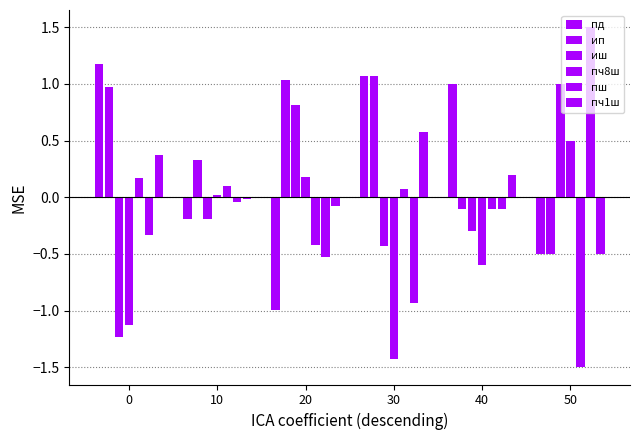

True or false: иш has a value of 0.3 at 20.

False